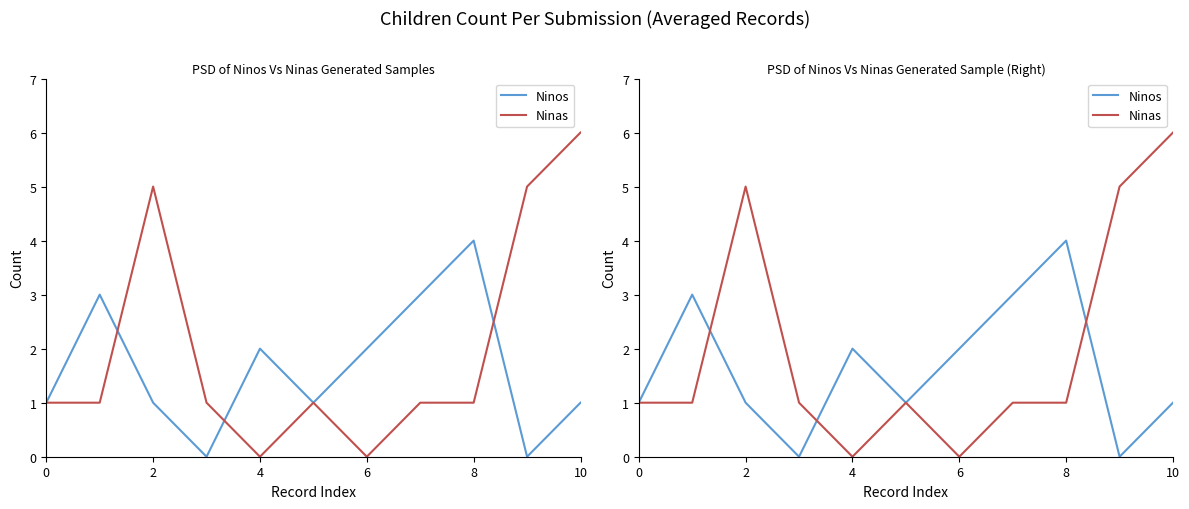

How many categories are shown in the chart?

11